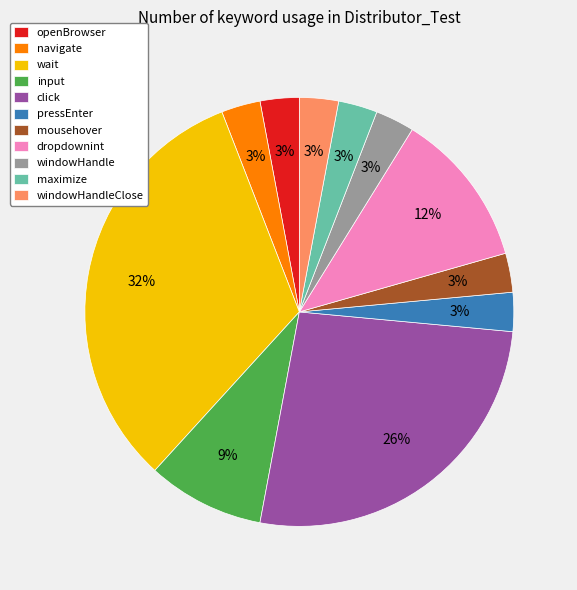

What percentage is the input slice, to the nearest percent?

9%